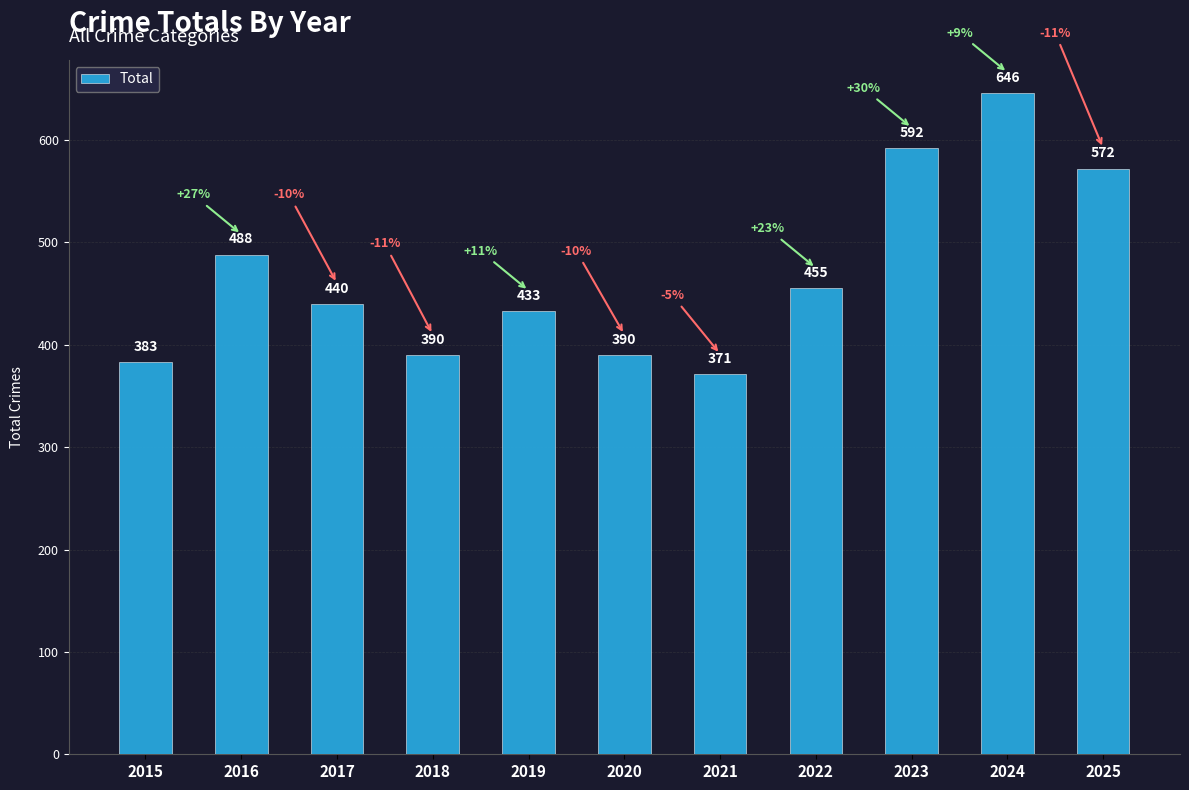

How many series are shown in this chart?

1